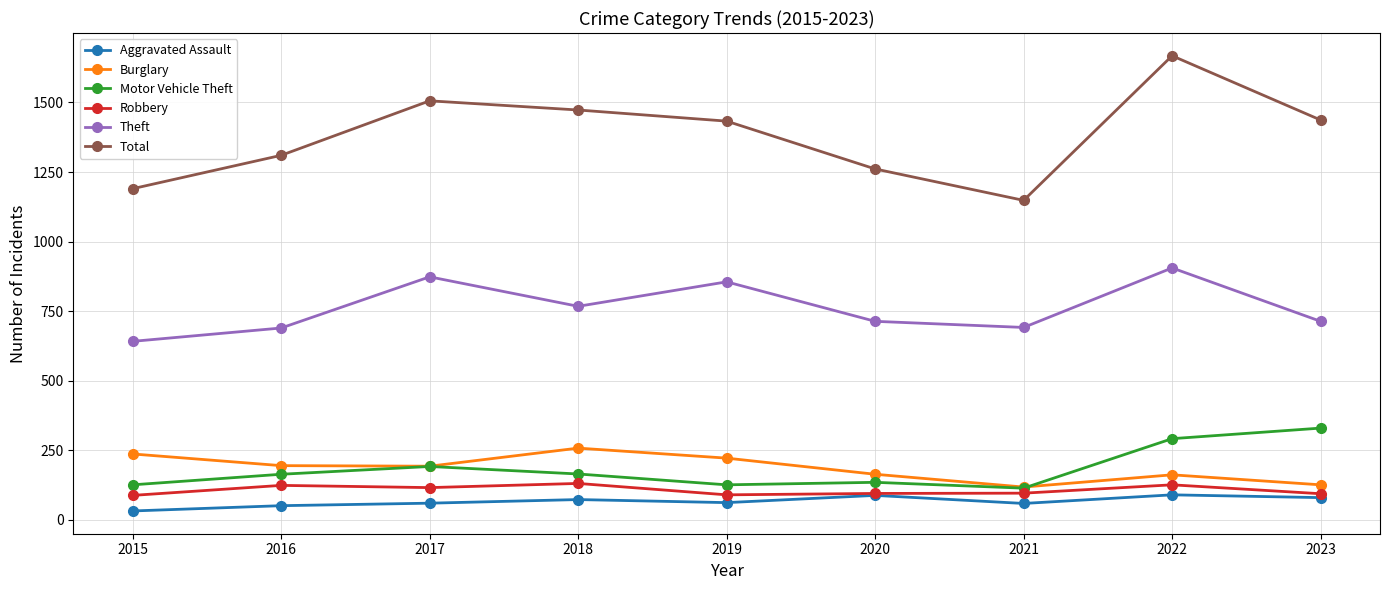

What are all the series names shown in the legend?

Aggravated Assault, Burglary, Motor Vehicle Theft, Robbery, Theft, Total